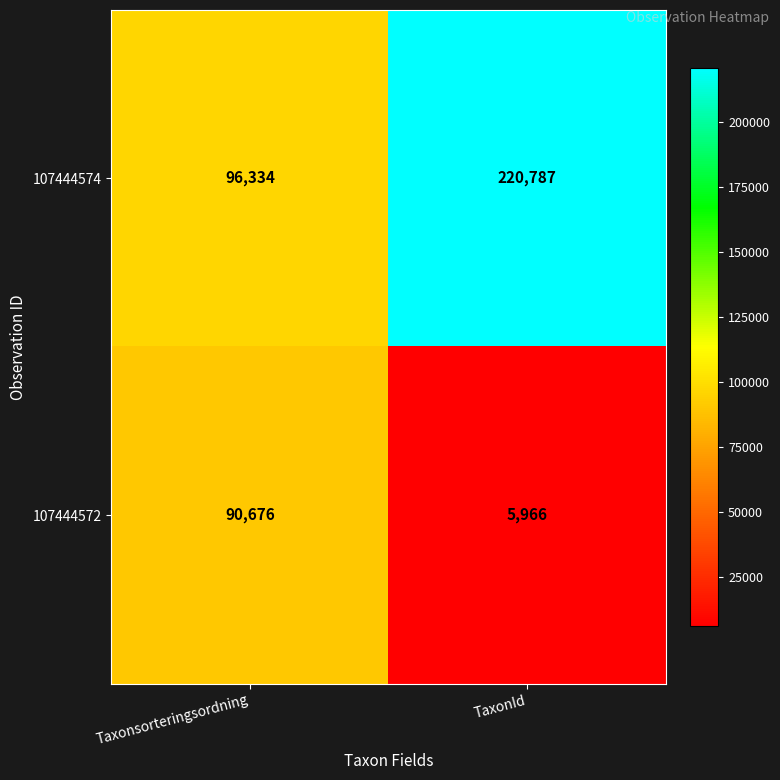

What is the highest value of the 107444572 series?

90676